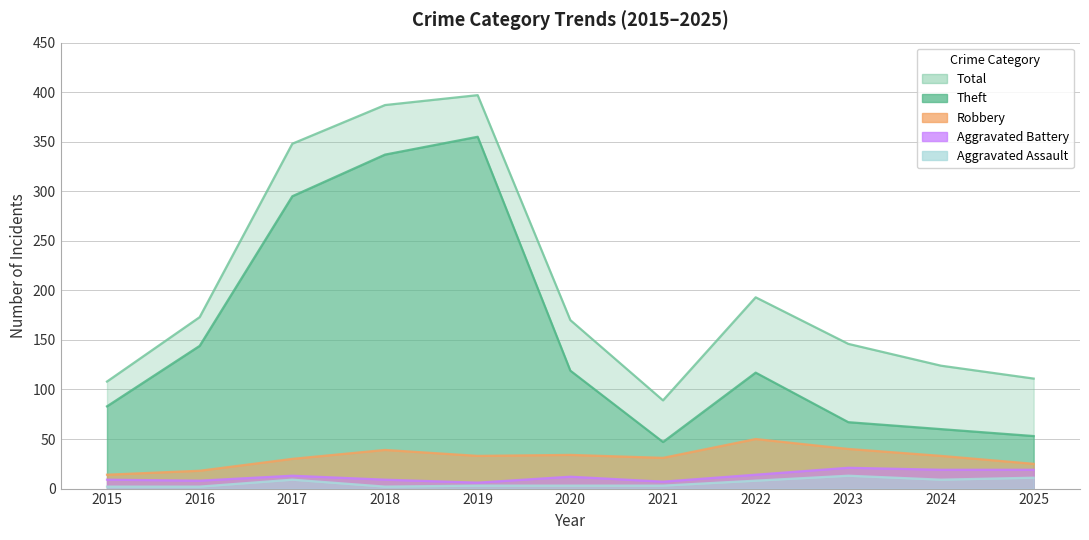

The value of Theft at 2015 is 83. True or false?

True